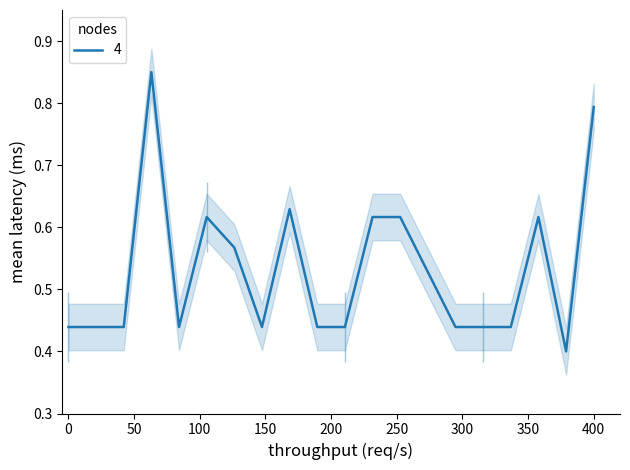

Is this an area chart (filled region under the line)?

No